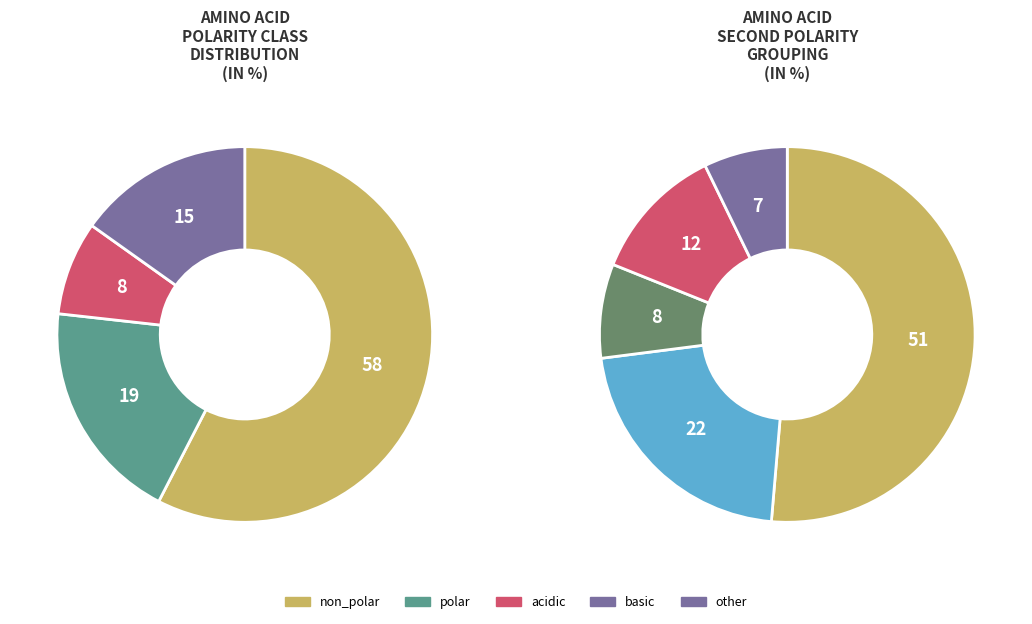

Which slice is the smallest?

acidic